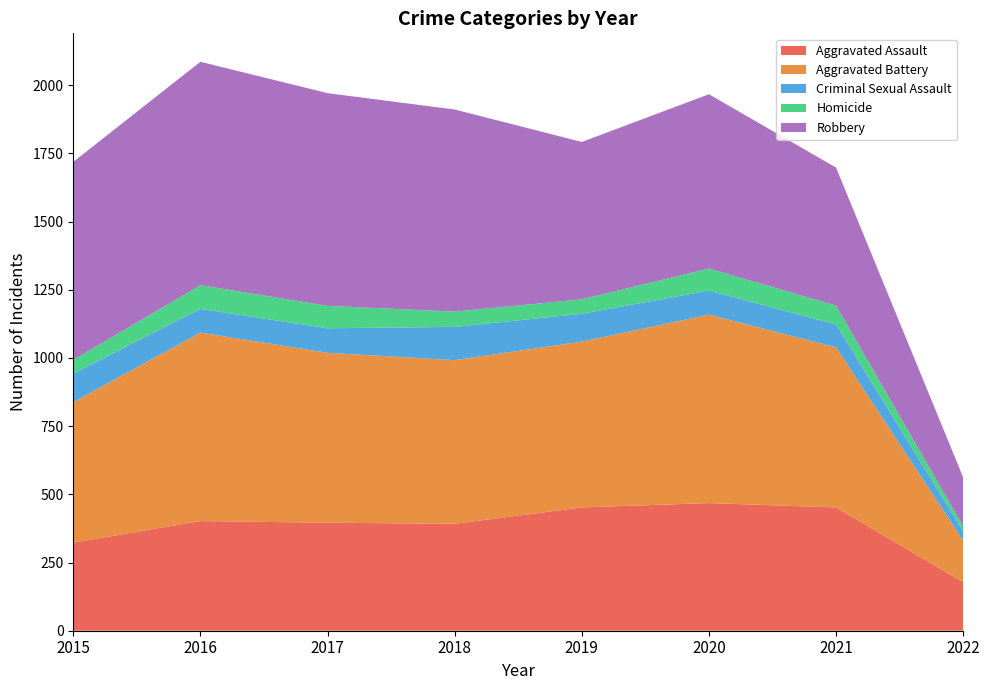

Reading right to left, extract all data points from this chart.

Aggravated Assault: 178	452	468	452	392	396	402	323
Aggravated Battery: 152	587	691	608	600	623	691	515
Criminal Sexual Assault: 35	84	88	102	122	90	87	105
Homicide: 18	69	81	53	56	82	87	50
Robbery: 179	506	639	577	741	780	819	726